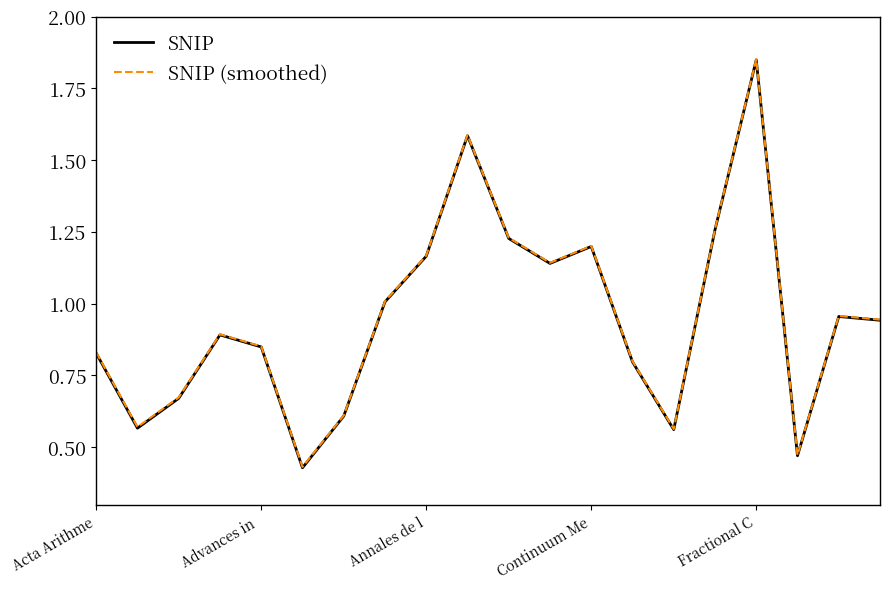

How many interior local valleys does the SNIP (smoothed) series have?

5